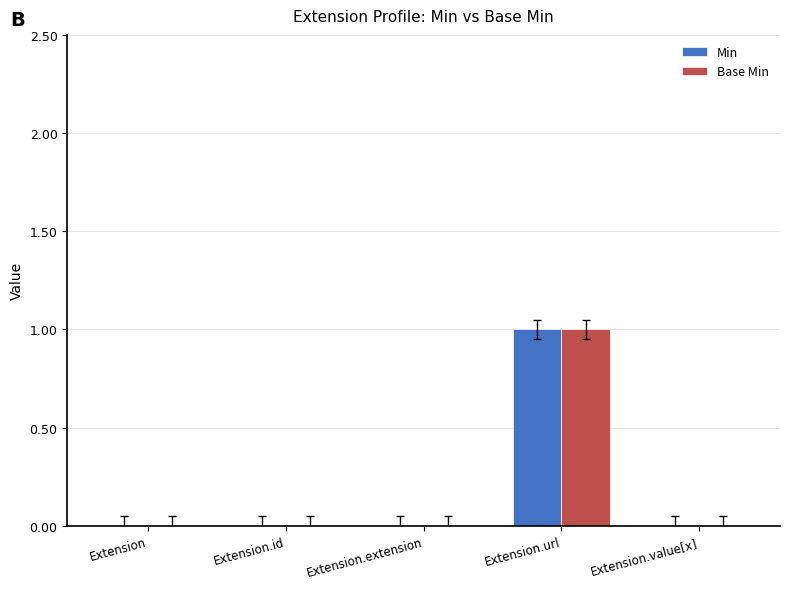

How many Min values are between 0 and 1?

5